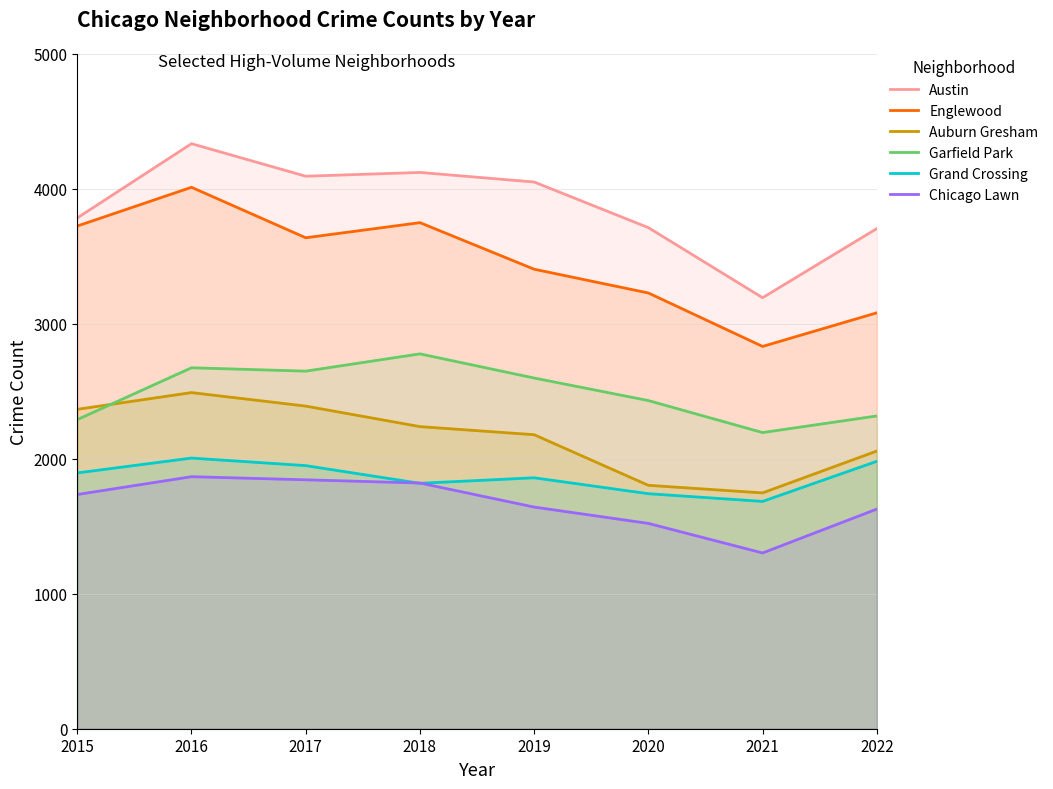

The value of Austin at 2015 is 7764. True or false?

False